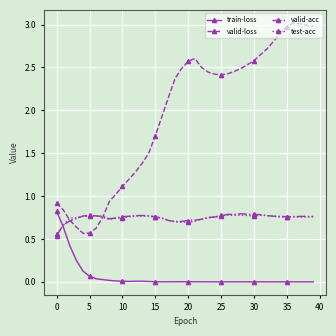

What is the sum of all test-acc values?

29.8